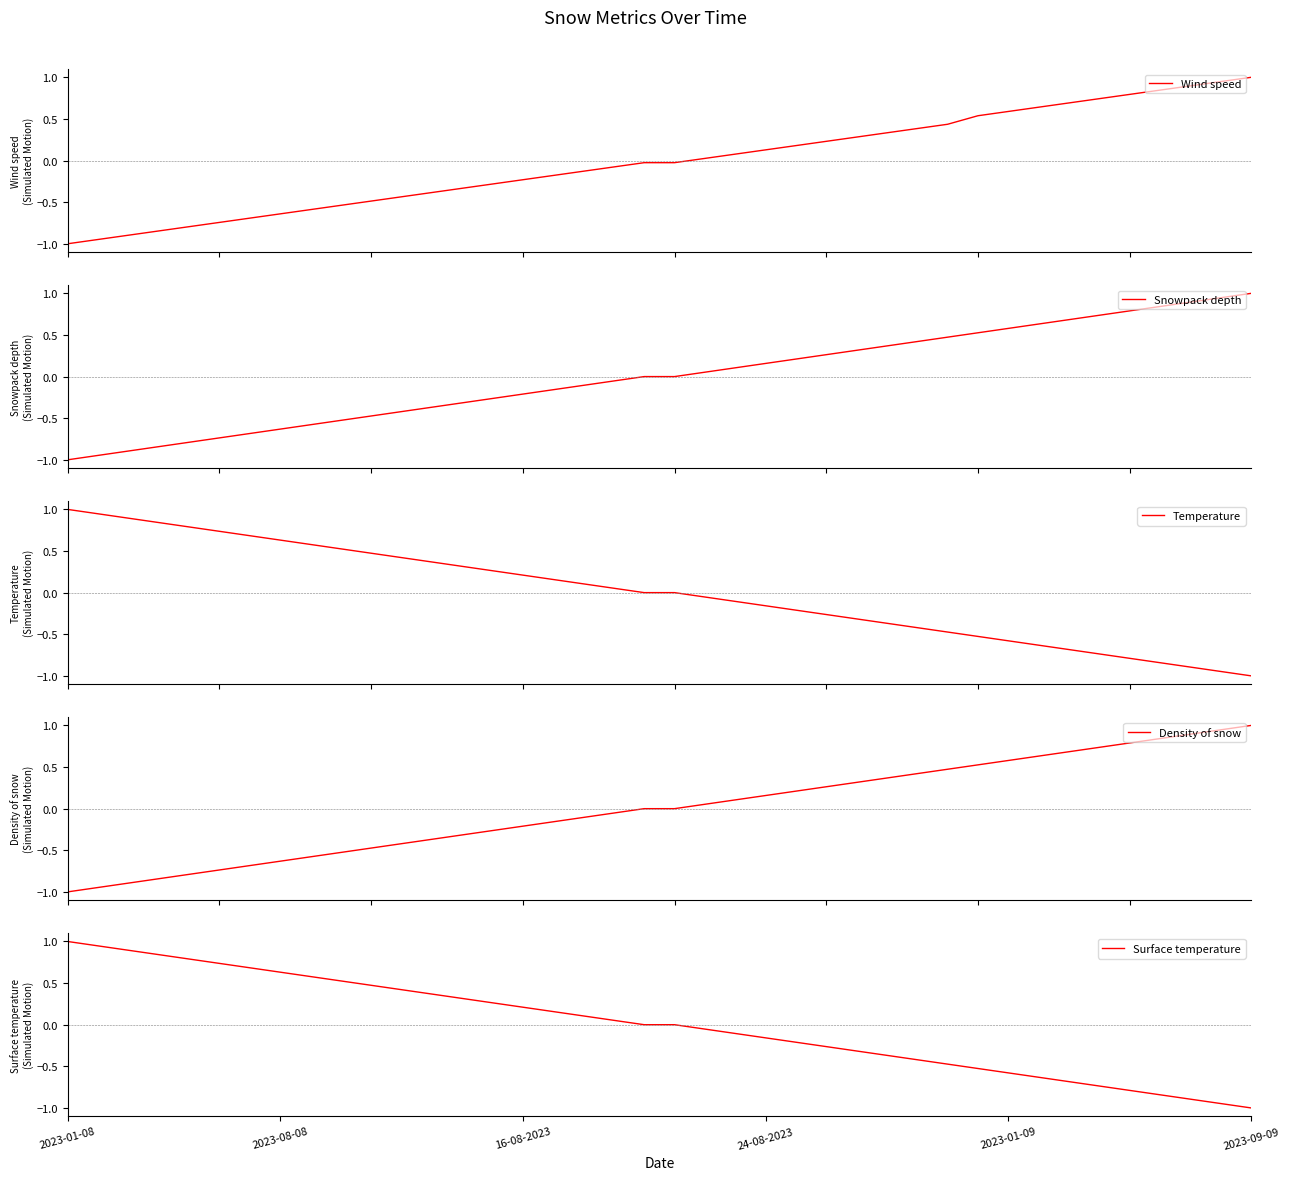

True or false: Temperature has more than 2 points higher than both neighbors.

False